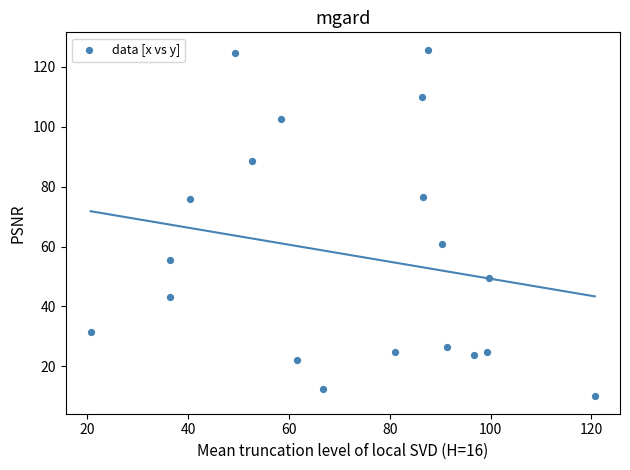

What Y value in the scatter plot is closest to 67?

61.0